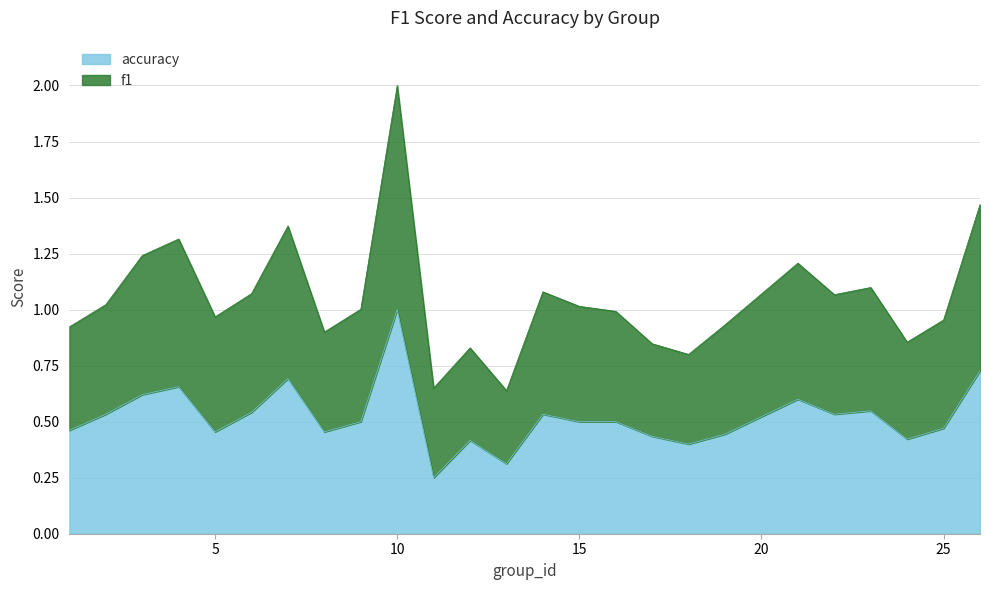

How many categories are shown in the chart?

25